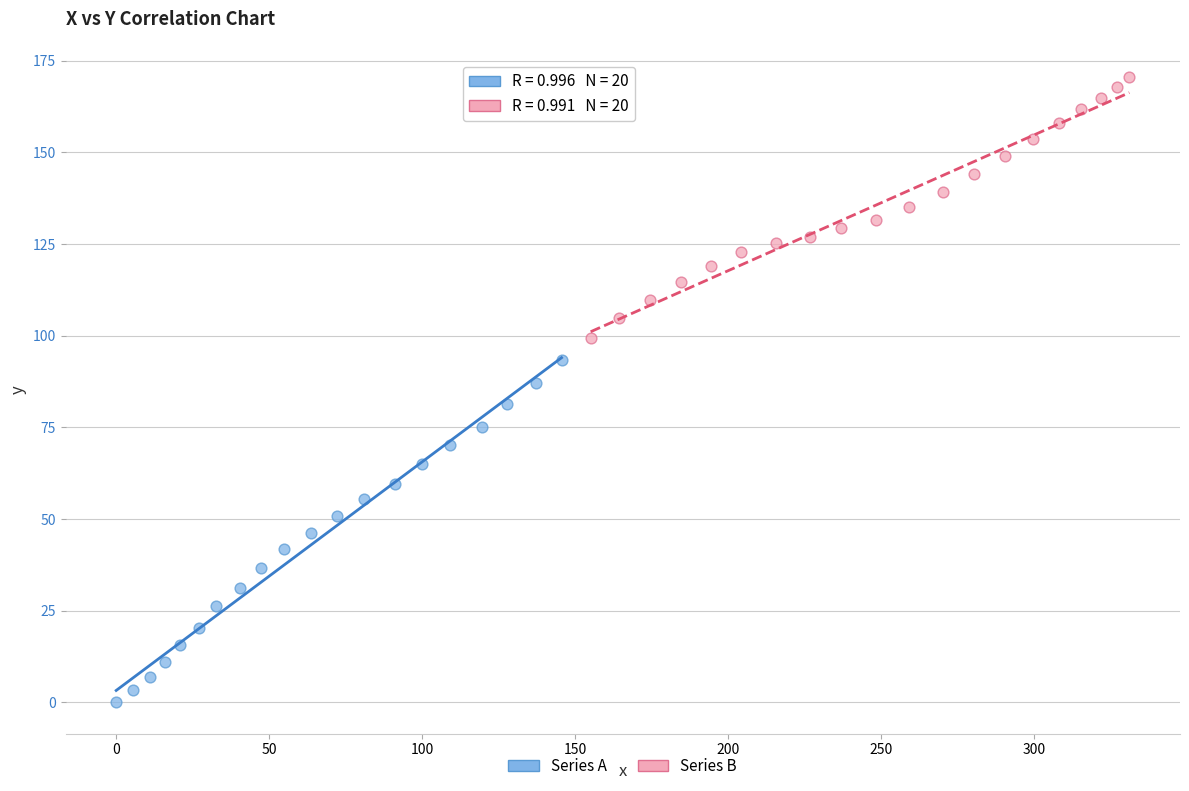

Which series has the widest spread of Y values?

Series A